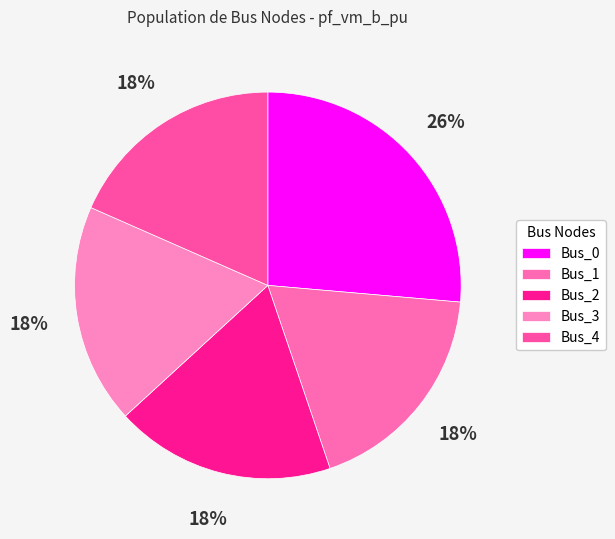

Is there any slice that represents more than half of the pie?

No